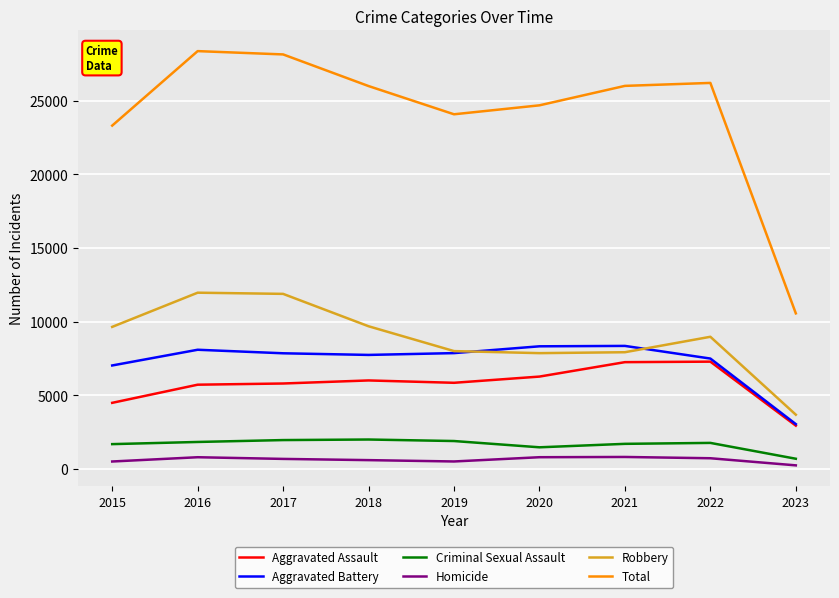

What is the total value across all series at 2020?

49368